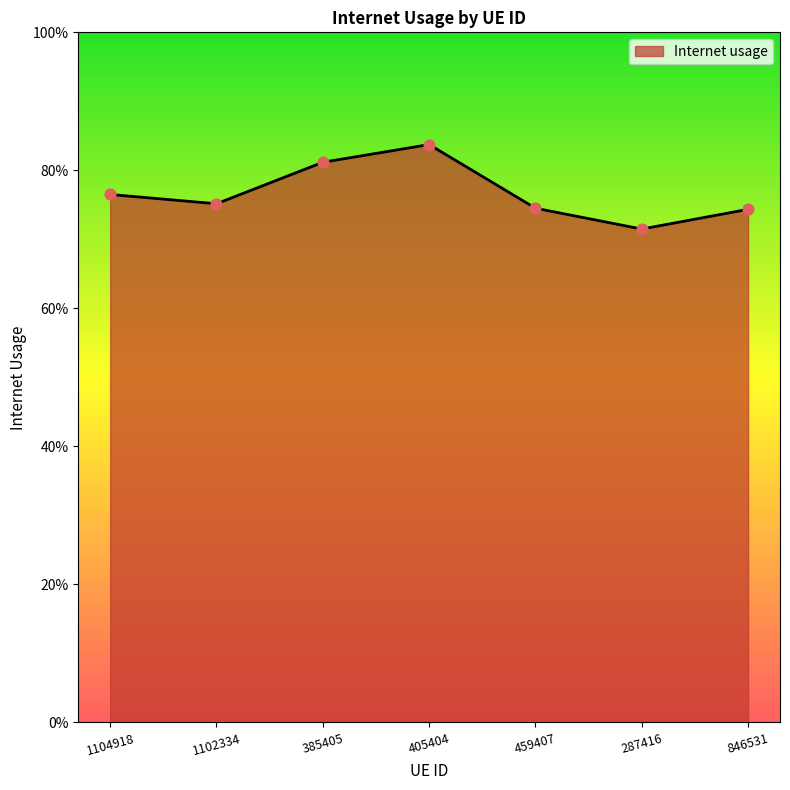

Between 1104918 and 459407, which is larger?

1104918